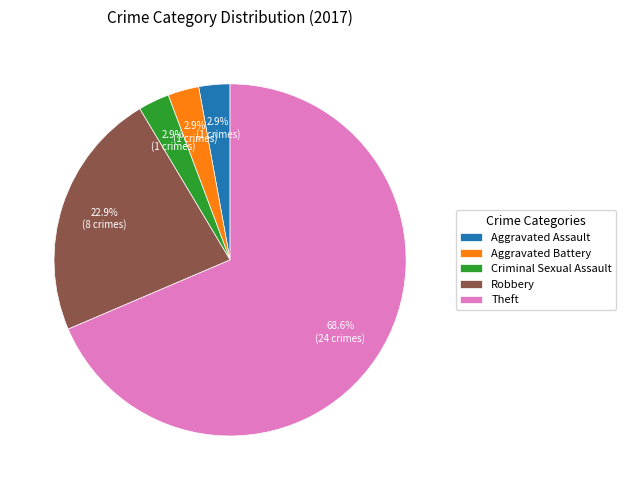

How many segments does this pie chart have?

5